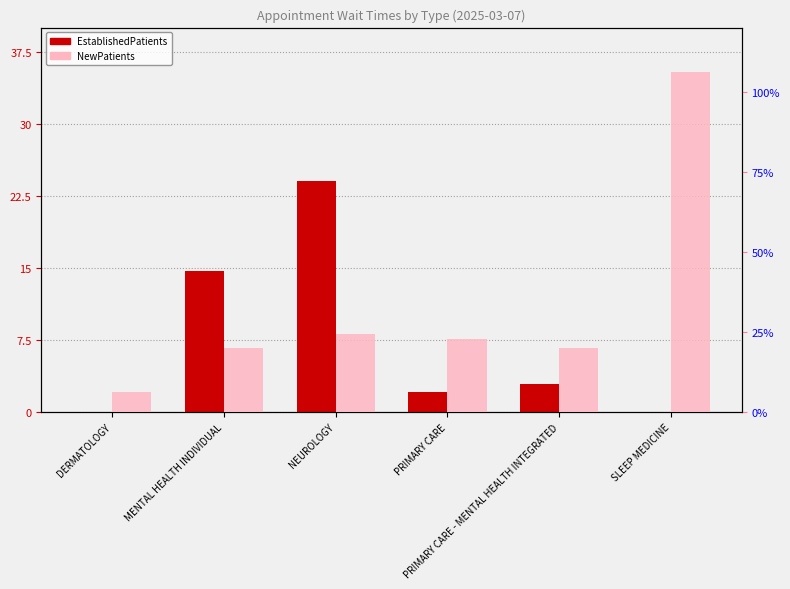

Rank the series by their average value, from lowest to highest.

EstablishedPatients, NewPatients